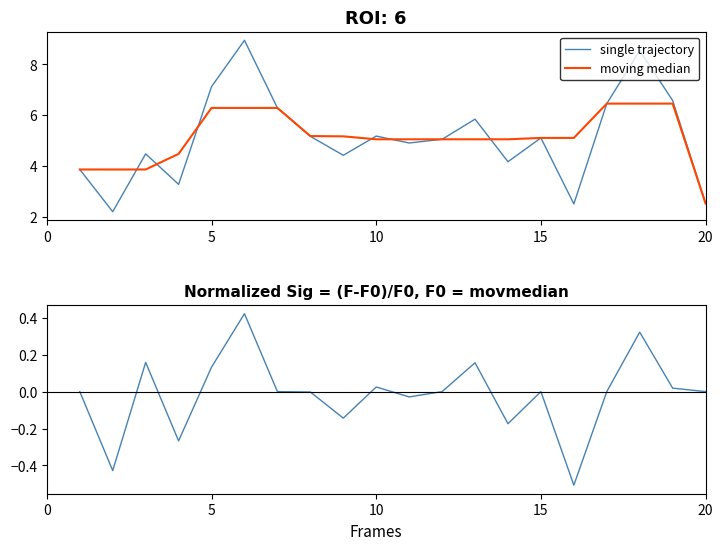

What is the sum of all moving median values?

102.8